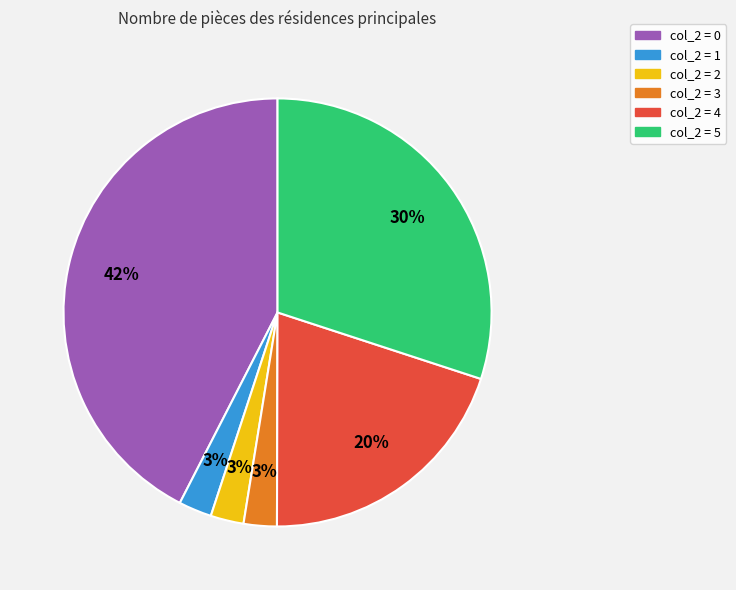

Approximately how many times larger is the value at col_2 = 2 compared to col_2 = 3?

1.0